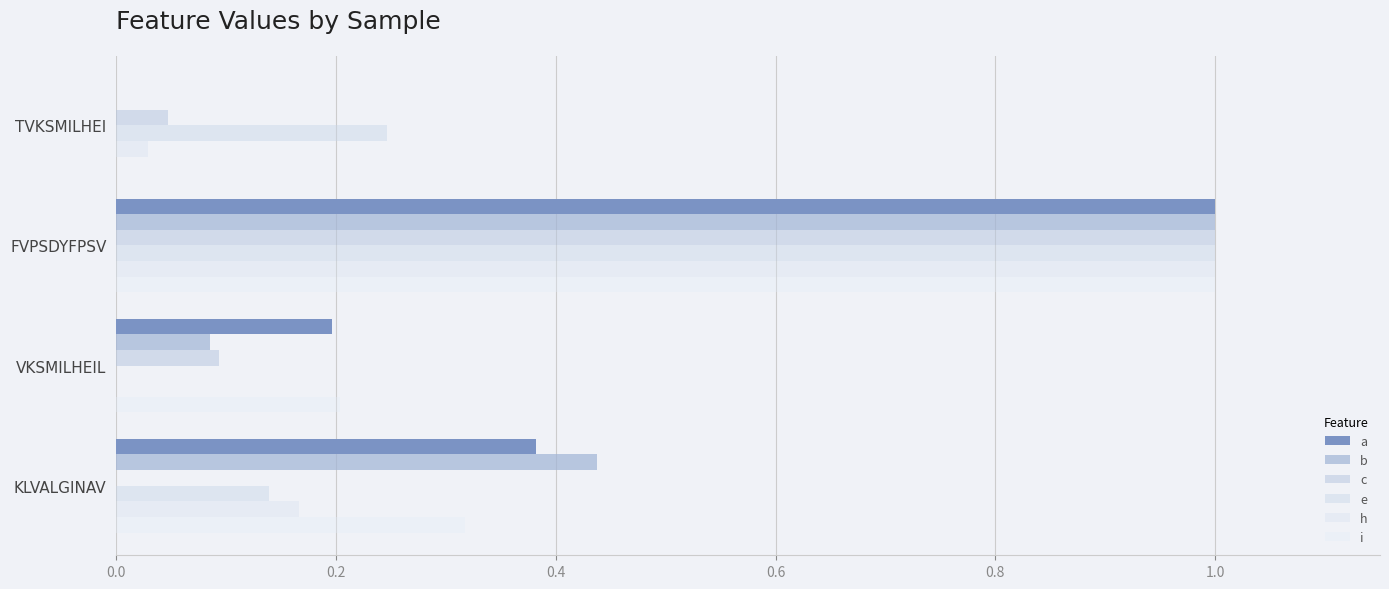

Which label corresponds to the largest value in the chart?

FVPSDYFPSV